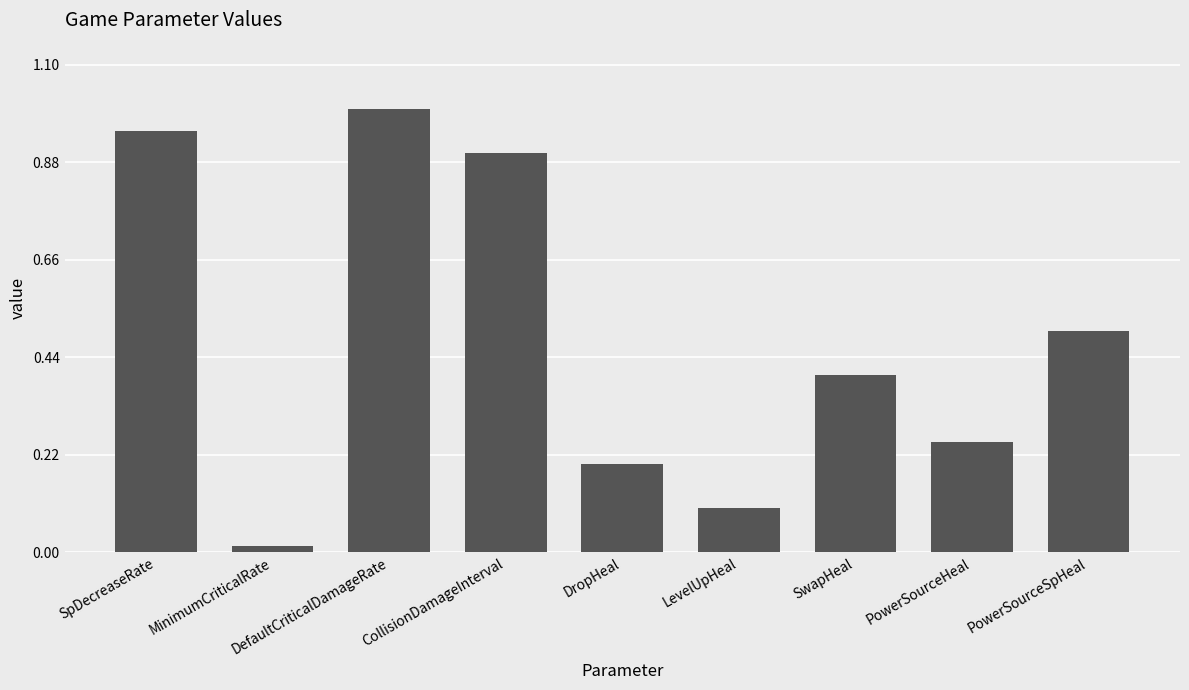

Rank the categories by value from lowest to highest.

MinimumCriticalRate, LevelUpHeal, DropHeal, PowerSourceHeal, SwapHeal, PowerSourceSpHeal, CollisionDamageInterval, SpDecreaseRate, DefaultCriticalDamageRate